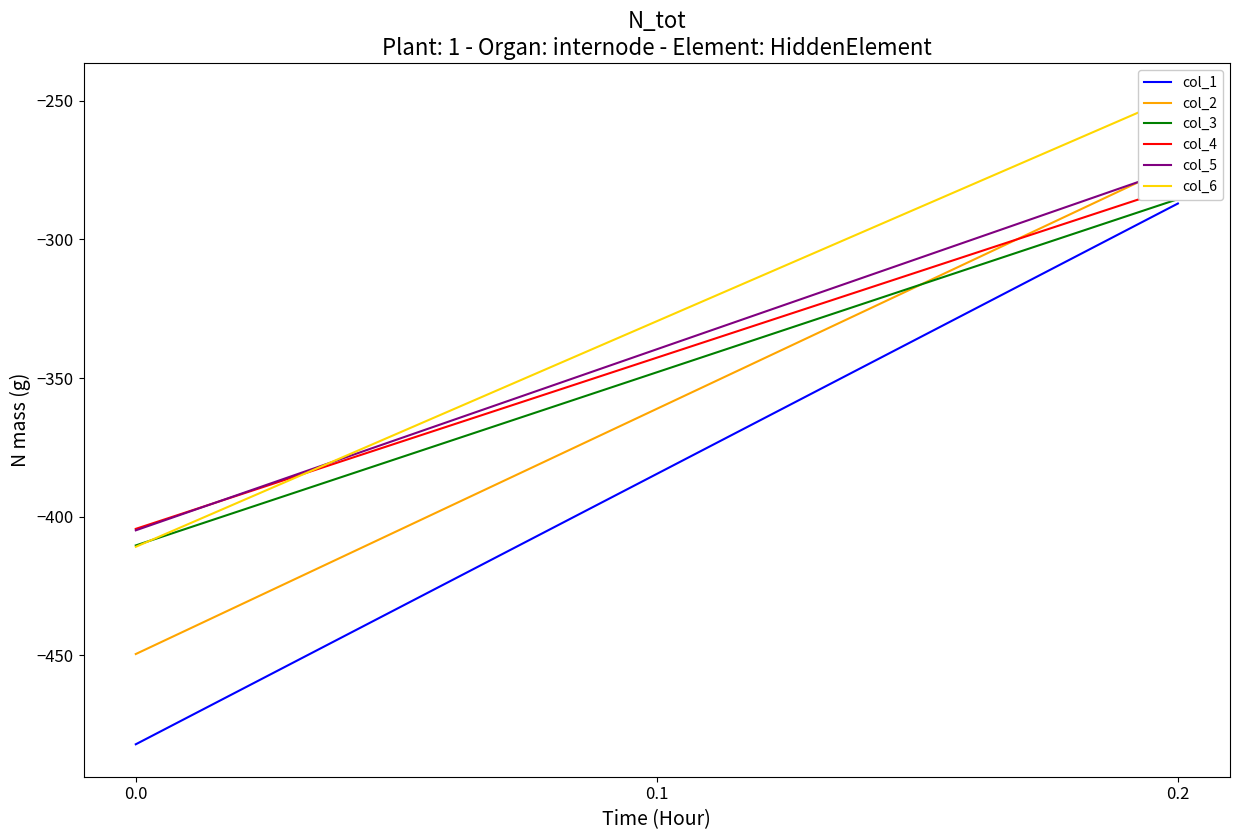

Where is col_4 nearest to the value -342?

0.1